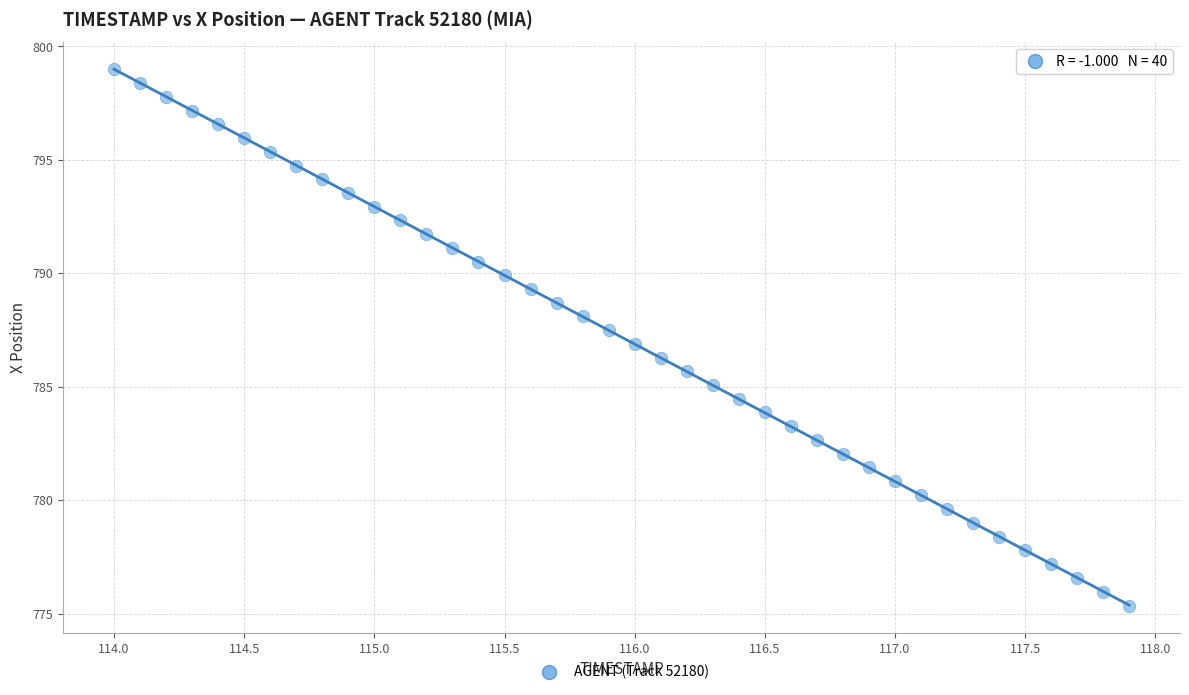

What is the range of Y values (max minus min)?

23.7